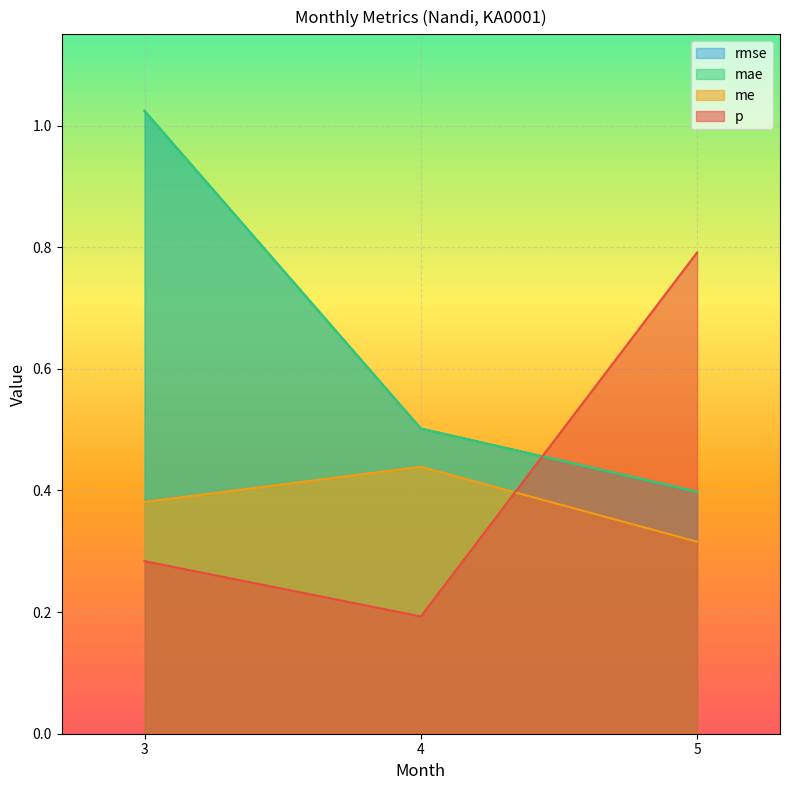

How many distinct data groups are displayed?

4